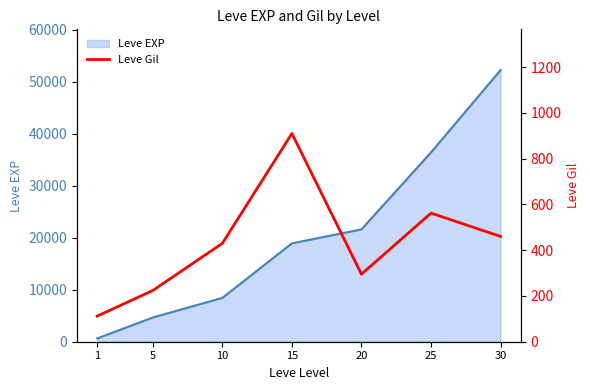

How many interior local peaks (higher than both neighbors) does the data have?

2